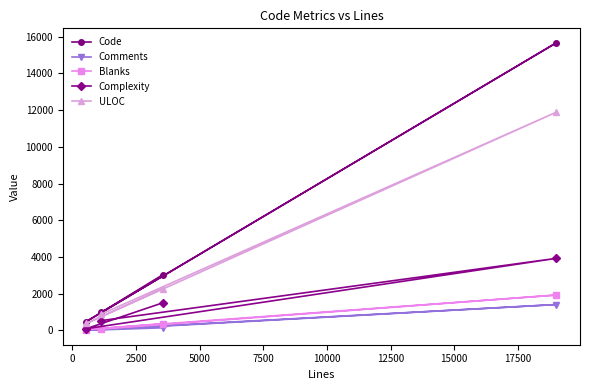

Is this an area chart (filled region under the line)?

No